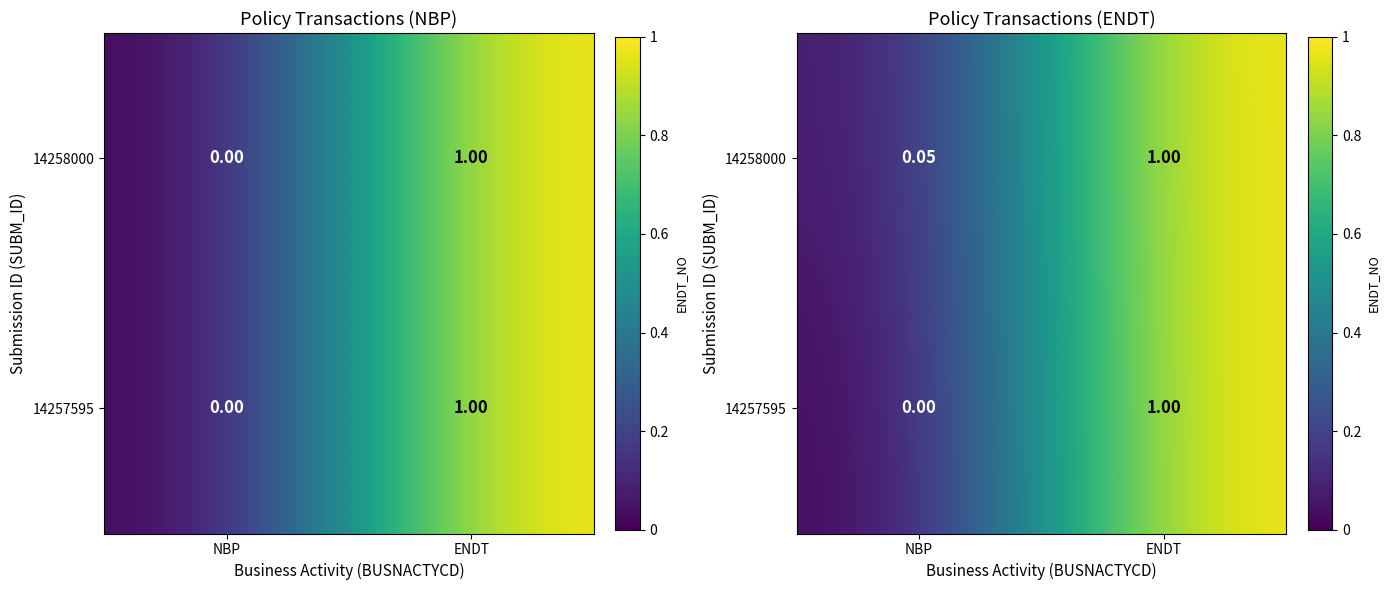

Is it true that 14257595 equals 1.6 at ENDT?

False